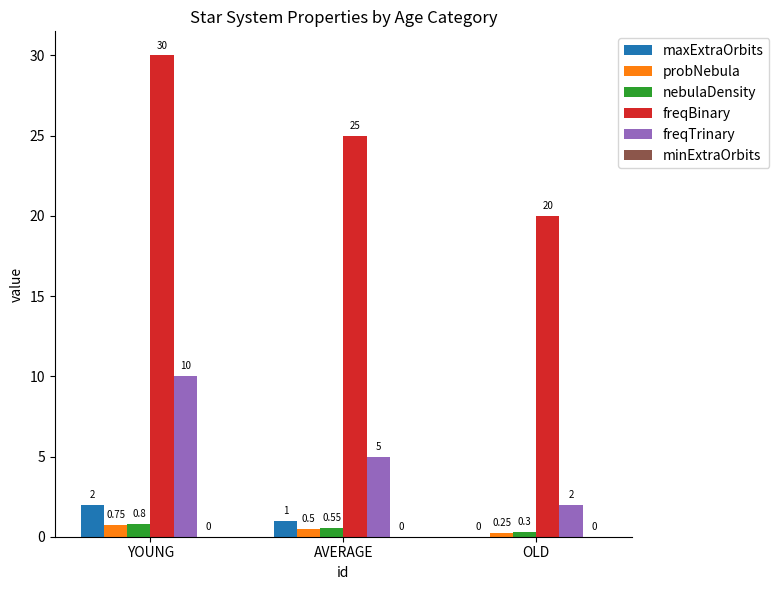

What is the total value across all series at OLD?

22.6